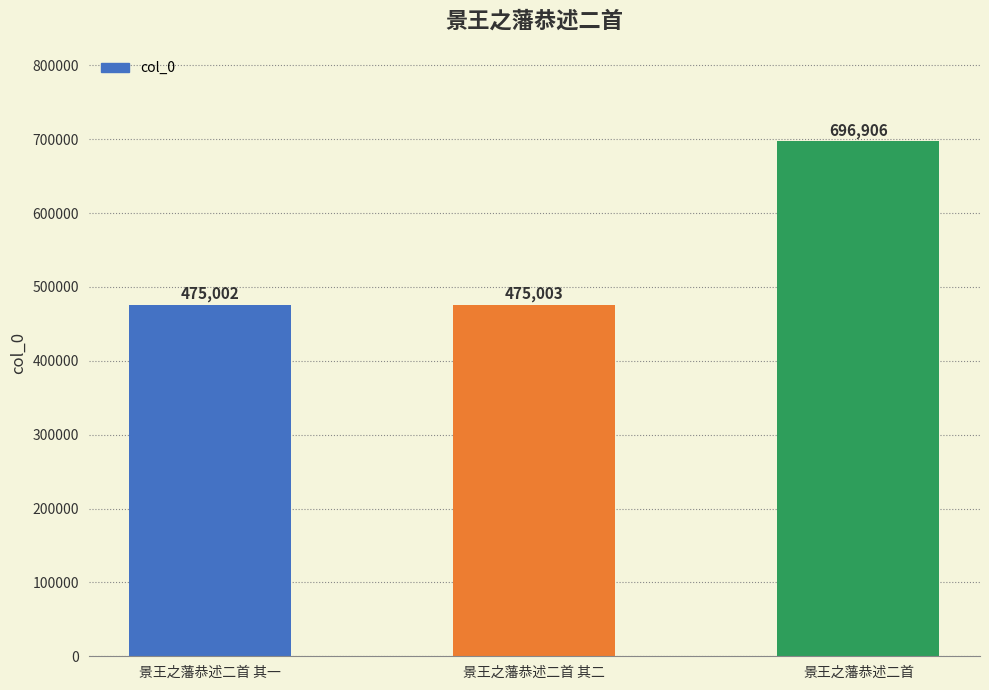

What is the change in value from 景王之藩恭述二首 其一 to 景王之藩恭述二首 其二?

+1